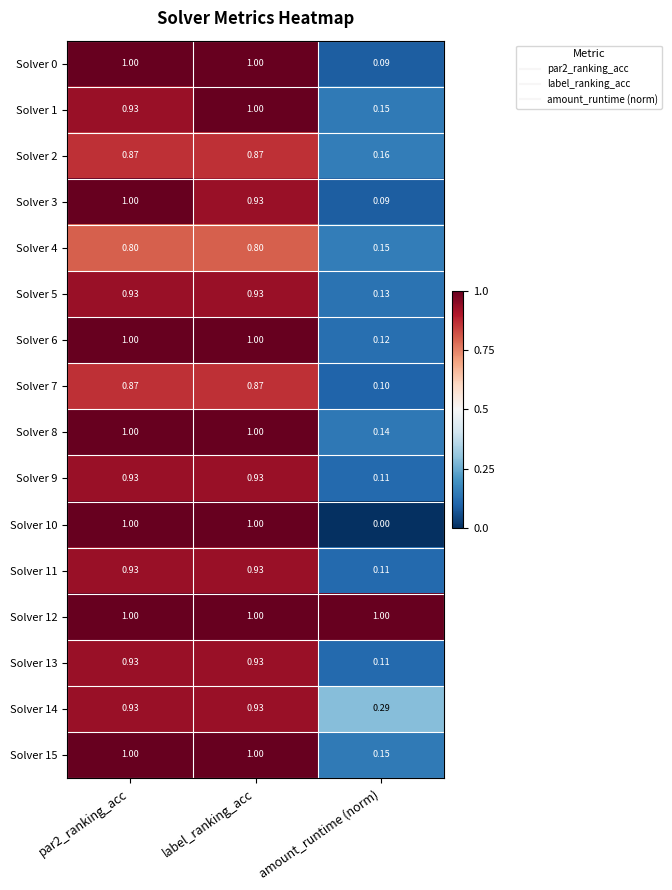

How many distinct data groups are displayed?

16